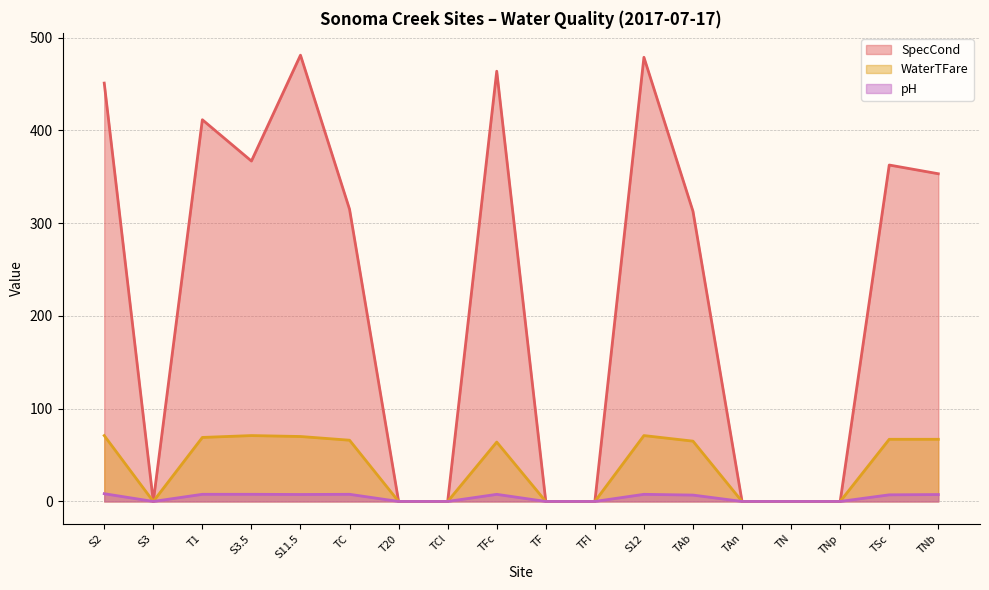

Reading right to left, list all the values displayed in this chart.

SpecCond: 353.2	362.6	0.0	0.0	0.0	312.7	478.7	0.0	0.0	463.7	0.0	0.0	314.9	481.0	366.9	411.4	0.0	450.9
WaterTFare: 67.0	67.0	0.0	0.0	0.0	65.0	71.0	0.0	0.0	64.0	0.0	0.0	66.0	70.0	71.0	69.0	0.0	71.0
pH: 7.5	7.1	0.0	0.0	0.0	6.9	7.7	0.0	0.0	7.7	0.0	0.0	7.7	7.5	7.7	7.7	0.0	8.3